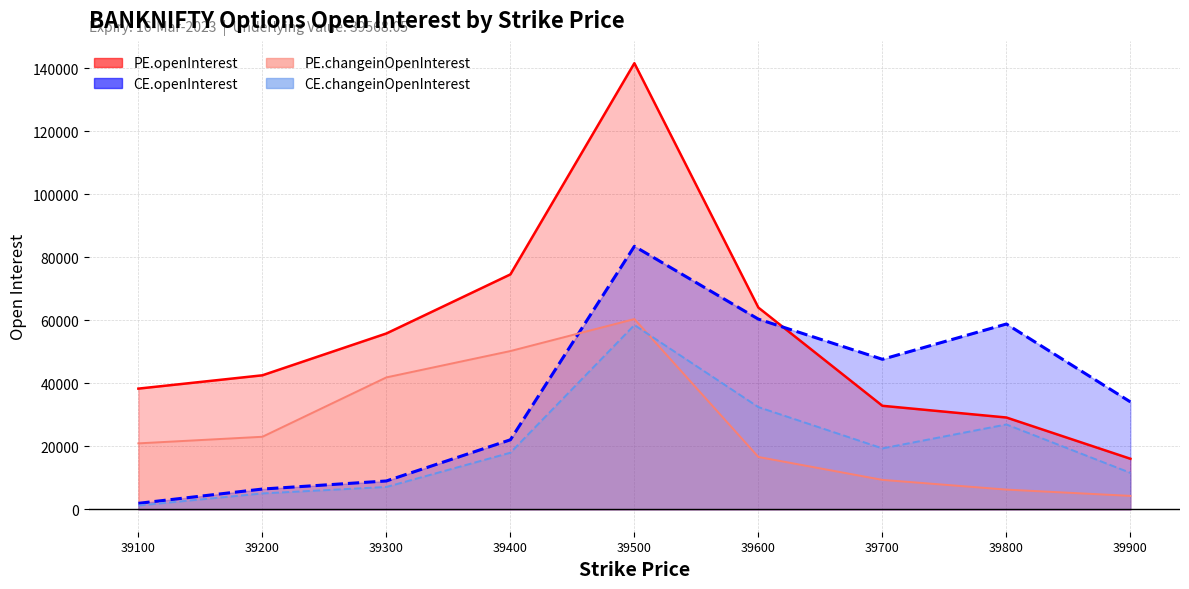

Between 39200 and 39700, which is larger?

39200